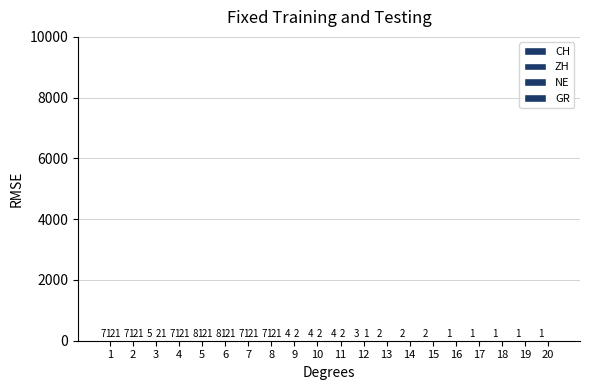

Reading left to right, extract all data points from this chart.

CH: 1=7	2=7	3=5	4=7	5=8	6=8	7=7	8=7	9=4	10=4	11=4	12=3	13=2	14=2	15=2	16=1	17=1	18=1	19=1	20=1
ZH: 1=1	2=1	3=0	4=1	5=1	6=1	7=1	8=1	9=0	10=0	11=0	12=0	13=0	14=0	15=0	16=0	17=0	18=0	19=0	20=0
NE: 1=2	2=2	3=2	4=2	5=2	6=2	7=2	8=2	9=2	10=2	11=2	12=1	13=0	14=0	15=0	16=0	17=0	18=0	19=0	20=0
GR: 1=1	2=1	3=1	4=1	5=1	6=1	7=1	8=1	9=0	10=0	11=0	12=0	13=0	14=0	15=0	16=0	17=0	18=0	19=0	20=0